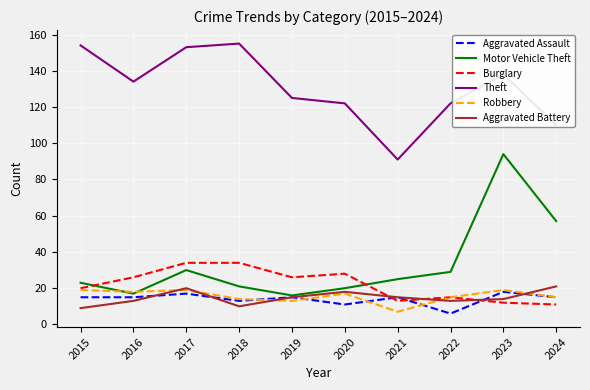

At which label is Motor Vehicle Theft closest to 55?

2024